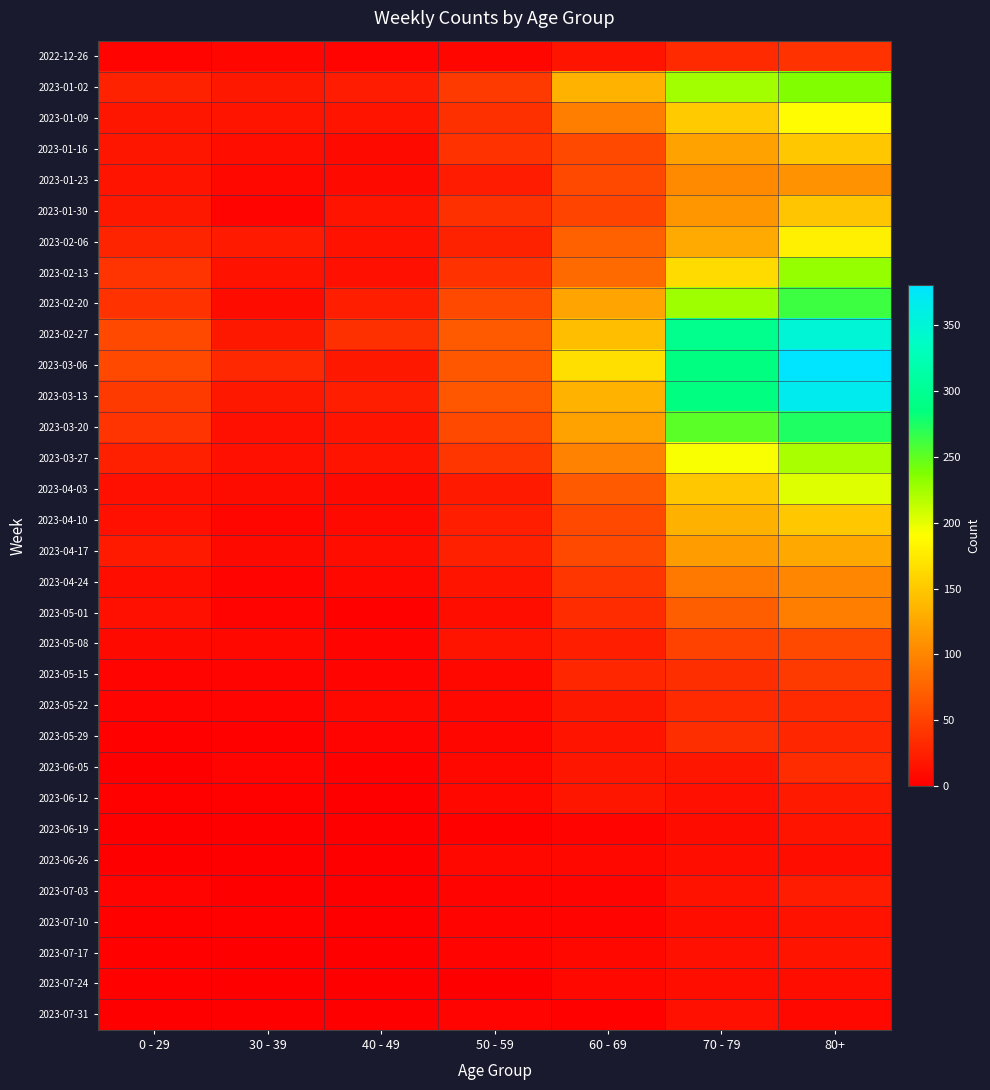

Reading right to left, what are all the values shown in this chart?

2022-12-26: 80+=38	70 - 79=32	60 - 69=16	50 - 59=5	40 - 49=4	30 - 39=5	0 - 29=4
2023-01-02: 80+=238	70 - 79=225	60 - 69=134	50 - 59=44	40 - 49=21	30 - 39=18	0 - 29=26
2023-01-09: 80+=189	70 - 79=153	60 - 69=94	50 - 59=37	40 - 49=16	30 - 39=15	0 - 29=17
2023-01-16: 80+=150	70 - 79=121	60 - 69=54	50 - 59=38	40 - 49=8	30 - 39=11	0 - 29=17
2023-01-23: 80+=110	70 - 79=104	60 - 69=55	50 - 59=21	40 - 49=8	30 - 39=6	0 - 29=15
2023-01-30: 80+=148	70 - 79=112	60 - 69=51	50 - 59=37	40 - 49=15	30 - 39=4	0 - 29=18
2023-02-06: 80+=179	70 - 79=127	60 - 69=72	50 - 59=26	40 - 49=14	30 - 39=20	0 - 29=28
2023-02-13: 80+=230	70 - 79=165	60 - 69=80	50 - 59=38	40 - 49=13	30 - 39=14	0 - 29=39
2023-02-20: 80+=263	70 - 79=227	60 - 69=123	50 - 59=55	40 - 49=23	30 - 39=10	0 - 29=38
2023-02-27: 80+=350	70 - 79=295	60 - 69=143	50 - 59=68	40 - 49=36	30 - 39=18	0 - 29=55
2023-03-06: 80+=381	70 - 79=287	60 - 69=167	50 - 59=65	40 - 49=19	30 - 39=30	0 - 29=54
2023-03-13: 80+=368	70 - 79=286	60 - 69=134	50 - 59=65	40 - 49=23	30 - 39=19	0 - 29=44
2023-03-20: 80+=275	70 - 79=253	60 - 69=122	50 - 59=55	40 - 49=16	30 - 39=13	0 - 29=40
2023-03-27: 80+=222	70 - 79=193	60 - 69=98	50 - 59=41	40 - 49=16	30 - 39=12	0 - 29=24
2023-04-03: 80+=203	70 - 79=149	60 - 69=68	50 - 59=20	40 - 49=8	30 - 39=9	0 - 29=13
2023-04-10: 80+=149	70 - 79=133	60 - 69=54	50 - 59=23	40 - 49=8	30 - 39=5	0 - 29=13
2023-04-17: 80+=126	70 - 79=117	60 - 69=54	50 - 59=25	40 - 49=11	30 - 39=8	0 - 29=20
2023-04-24: 80+=100	70 - 79=90	60 - 69=41	50 - 59=16	40 - 49=7	30 - 39=3	0 - 29=11
2023-05-01: 80+=95	70 - 79=71	60 - 69=33	50 - 59=11	40 - 49=2	30 - 39=4	0 - 29=13
2023-05-08: 80+=54	70 - 79=50	60 - 69=23	50 - 59=15	40 - 49=4	30 - 39=6	0 - 29=8
2023-05-15: 80+=44	70 - 79=35	60 - 69=29	50 - 59=7	40 - 49=3	30 - 39=4	0 - 29=4
2023-05-22: 80+=32	70 - 79=32	60 - 69=18	50 - 59=6	40 - 49=6	30 - 39=3	0 - 29=3
2023-05-29: 80+=29	70 - 79=35	60 - 69=15	50 - 59=5	40 - 49=3	30 - 39=2	0 - 29=2
2023-06-05: 80+=33	70 - 79=17	60 - 69=17	50 - 59=6	40 - 49=2	30 - 39=3	0 - 29=1
2023-06-12: 80+=20	70 - 79=13	60 - 69=17	50 - 59=6	40 - 49=1	30 - 39=2	0 - 29=2
2023-06-19: 80+=16	70 - 79=10	60 - 69=4	50 - 59=2	40 - 49=1	30 - 39=1	0 - 29=1
2023-06-26: 80+=11	70 - 79=11	60 - 69=7	50 - 59=6	40 - 49=0	30 - 39=1	0 - 29=1
2023-07-03: 80+=21	70 - 79=14	60 - 69=4	50 - 59=3	40 - 49=0	30 - 39=0	0 - 29=3
2023-07-10: 80+=14	70 - 79=11	60 - 69=4	50 - 59=3	40 - 49=0	30 - 39=2	0 - 29=2
2023-07-17: 80+=15	70 - 79=13	60 - 69=6	50 - 59=3	40 - 49=0	30 - 39=0	0 - 29=2
2023-07-24: 80+=11	70 - 79=11	60 - 69=6	50 - 59=1	40 - 49=1	30 - 39=1	0 - 29=2
2023-07-31: 80+=7	70 - 79=12	60 - 69=2	50 - 59=3	40 - 49=0	30 - 39=1	0 - 29=1